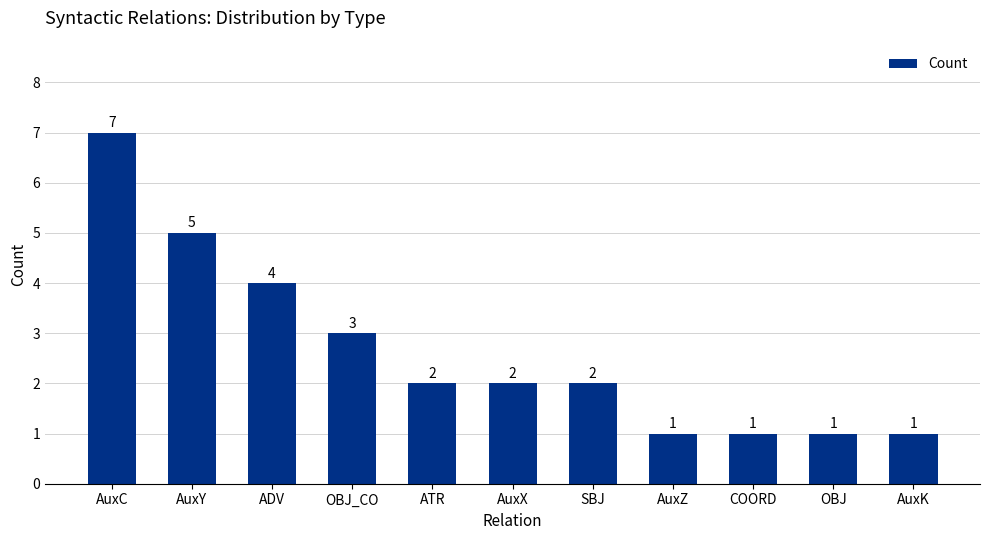

At which label does the data first exceed 2?

AuxC